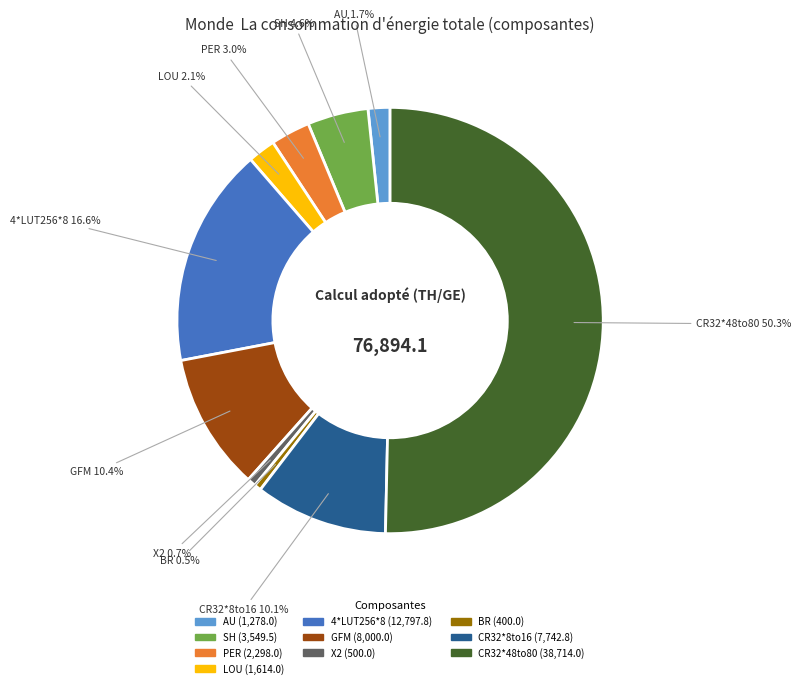

What is the largest slice in the pie chart?

CR32*48to80